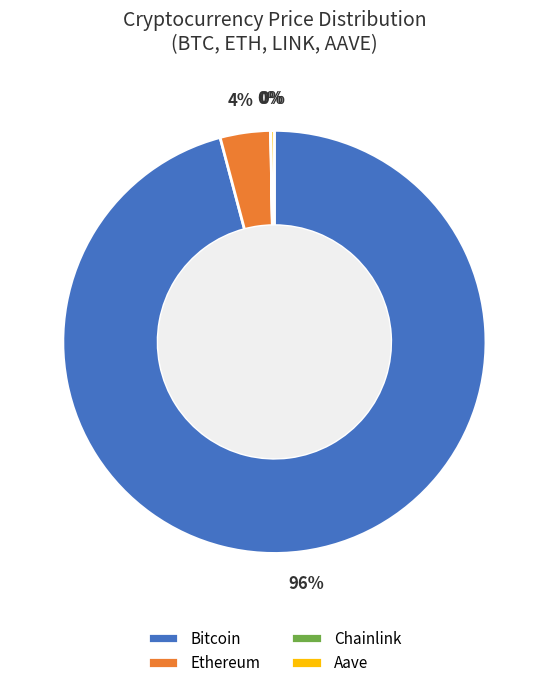

Is it true that Ethereum is 4% of the pie?

True